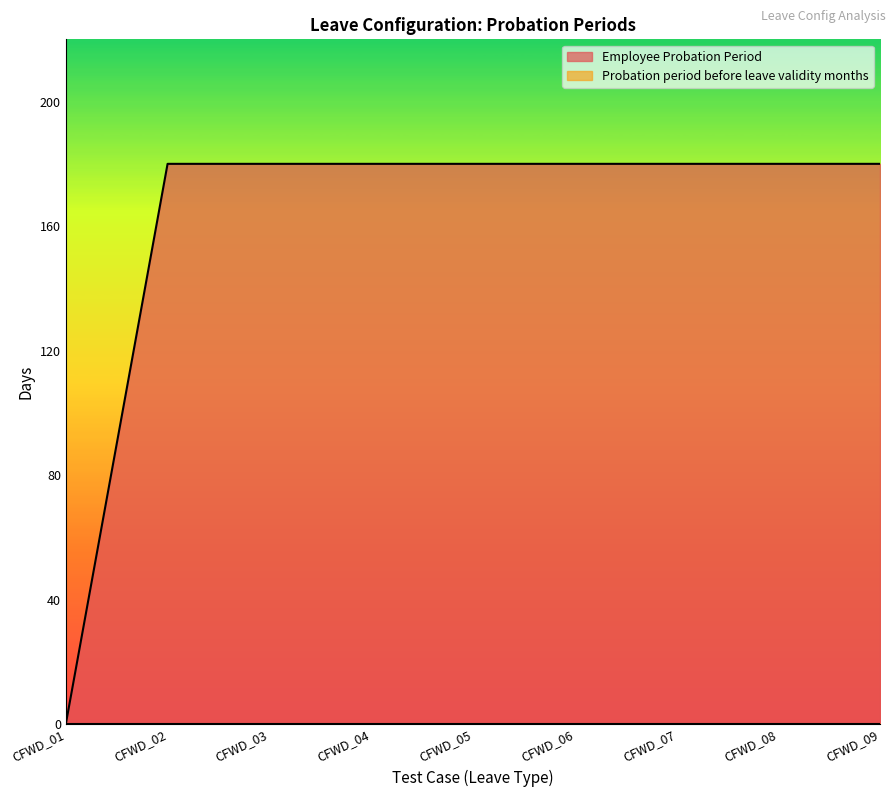

What is the sum of the values at CFWD_06 and CFWD_08?

360